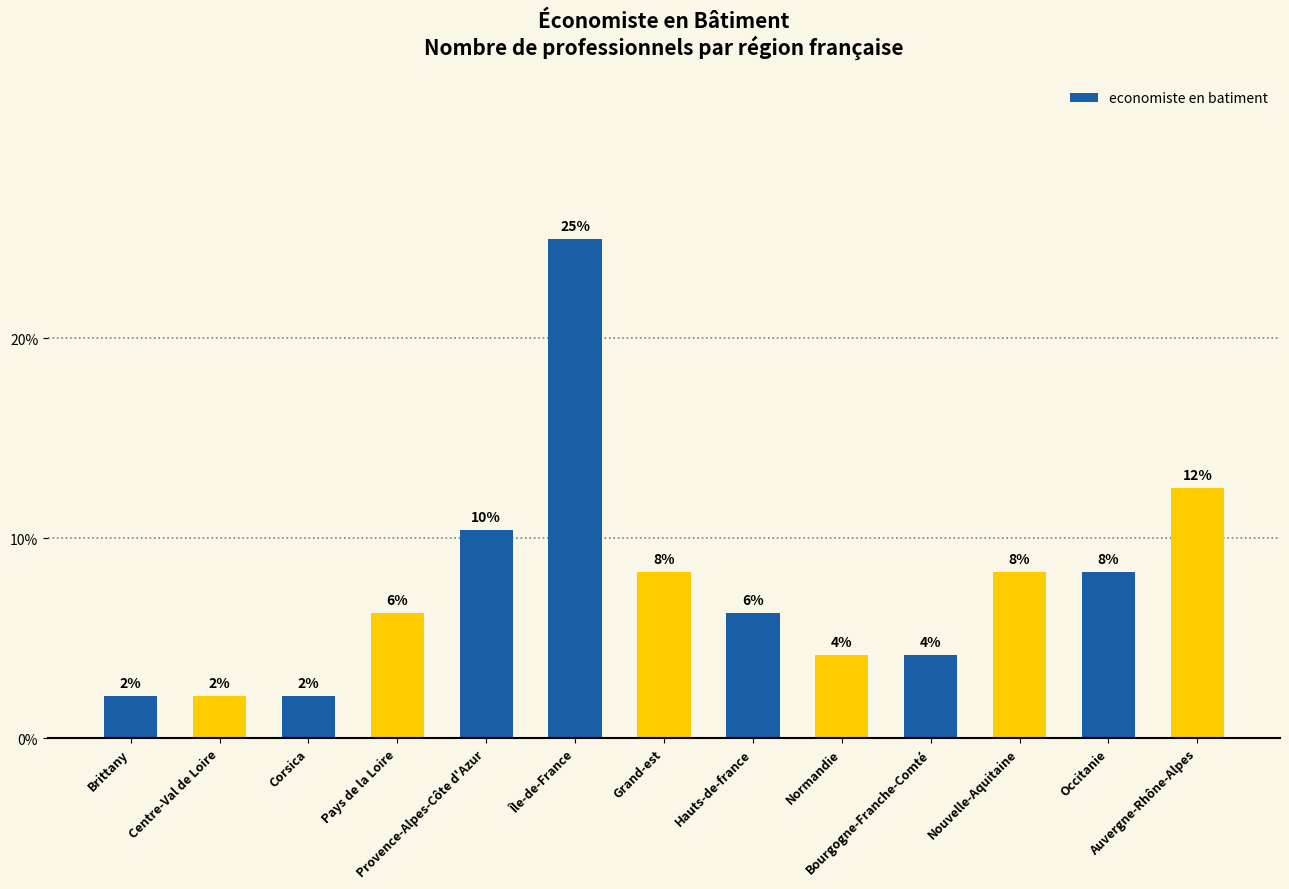

Does the chart contain any negative values?

No